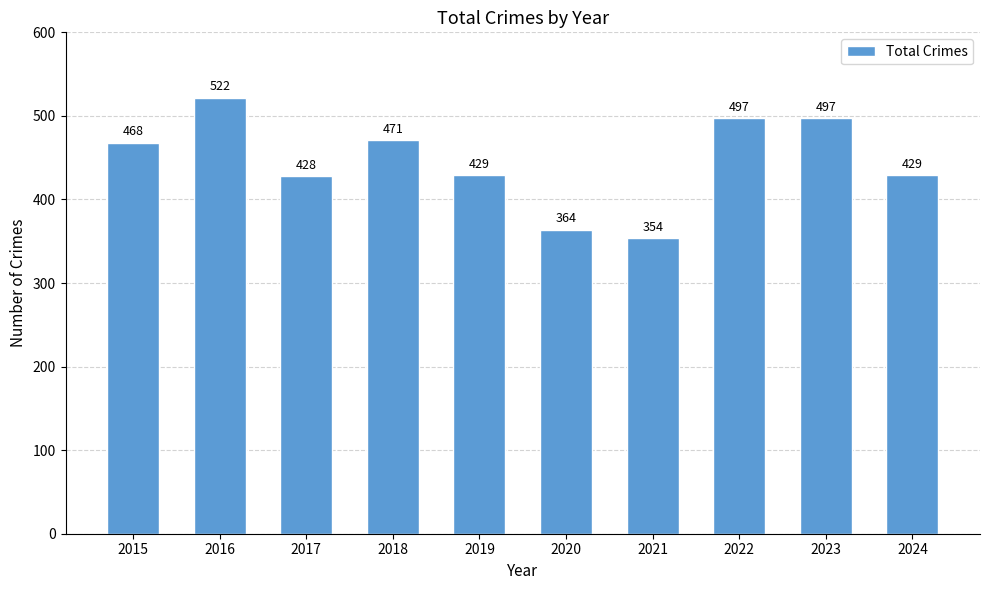

What is the sum of all values?

4459